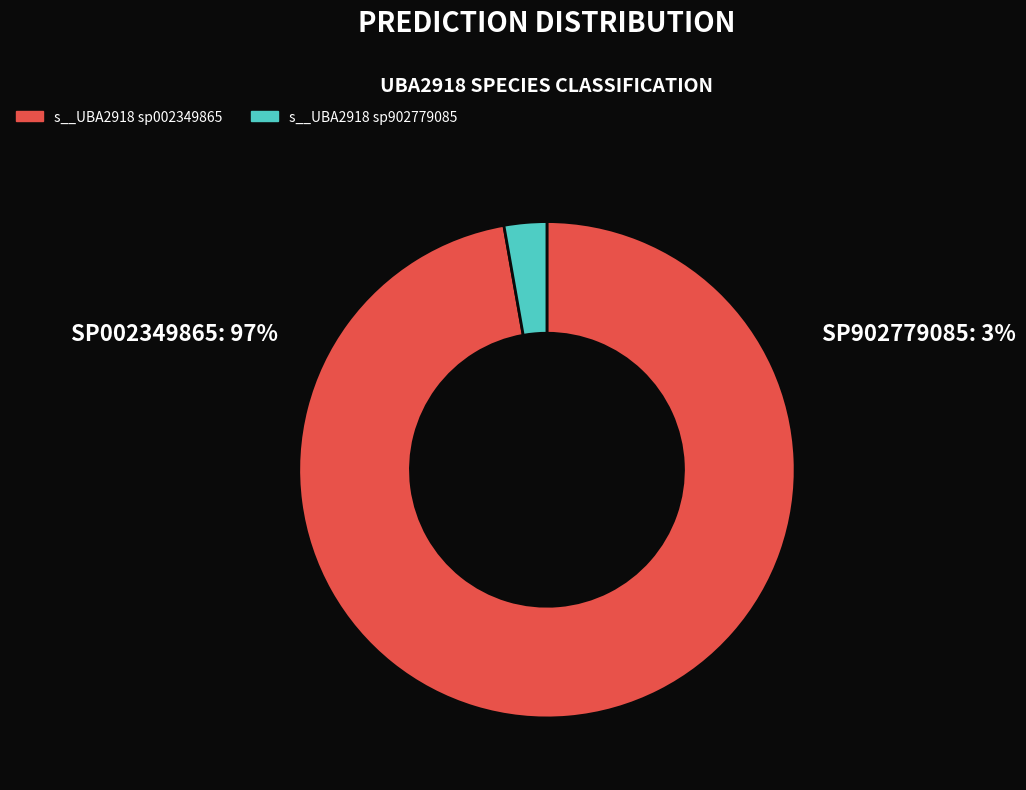

Combined, do s__UBA2918 sp002349865 and s__UBA2918 sp902779085 account for over 50%?

Yes